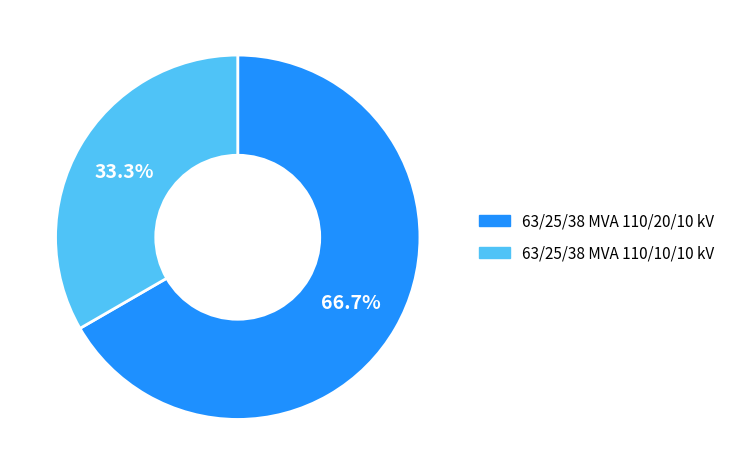

How many slices are in this pie chart?

2